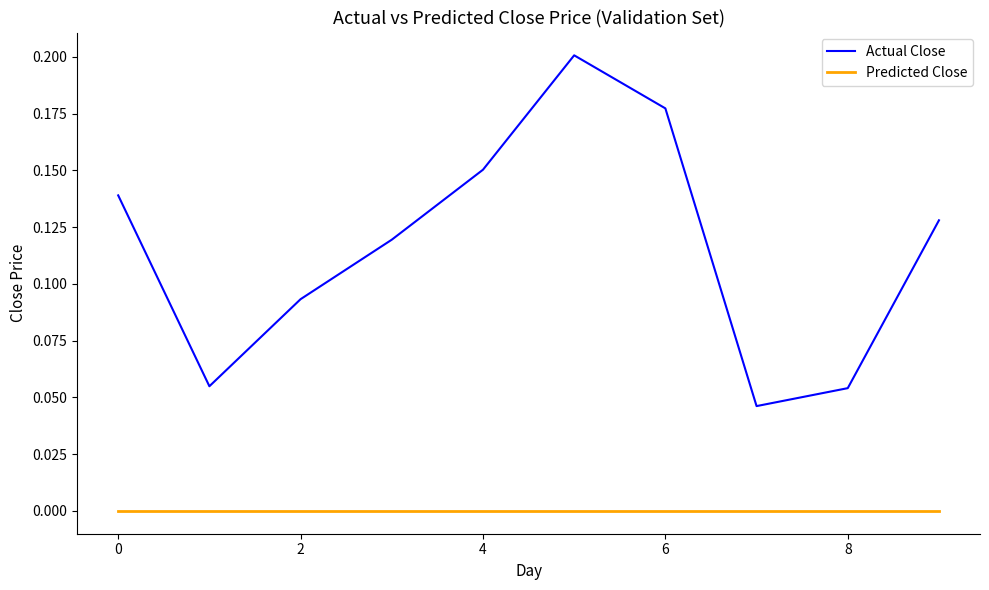

True or false: Predicted Close and Actual Close intersect in this chart.

False